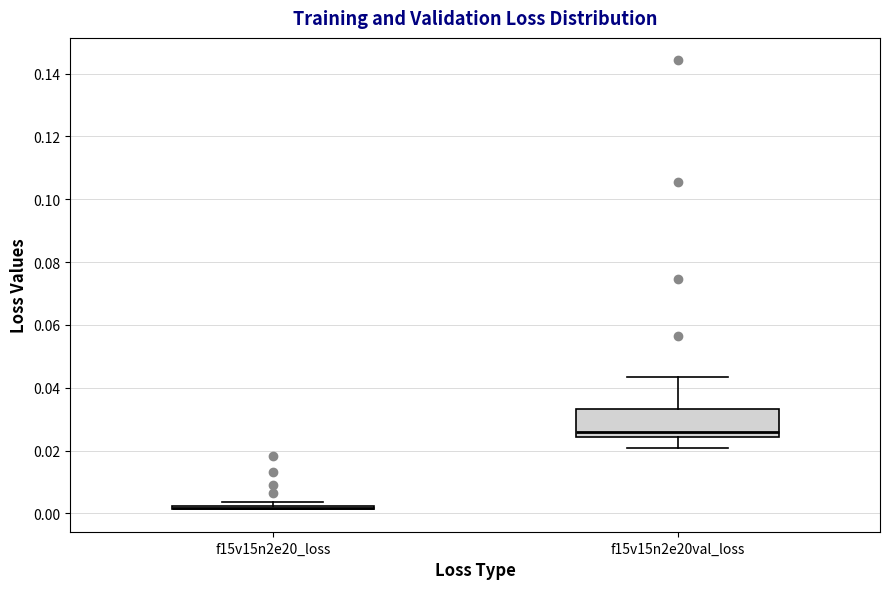

Reading left to right, read every box against the y-axis: the position of its median line, the range the box covers, and the ends of its whiskers. The values are not printed on the chart, so give them approximately, as read against the axis.

f15v15n2e20_loss: box collapsed to a line at 0.002, whiskers 0.002 to 0.004
f15v15n2e20val_loss: median 0.026, box 0.024 to 0.034, whiskers 0.020 to 0.044